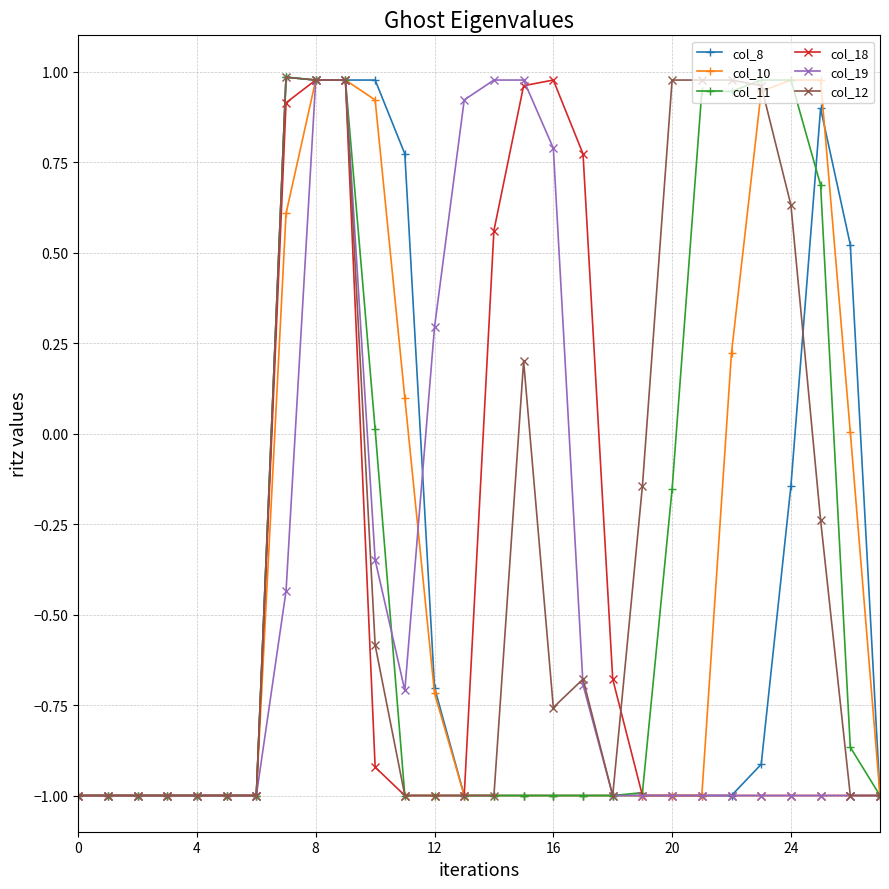

What is the minimum value for col_10?

-1.0